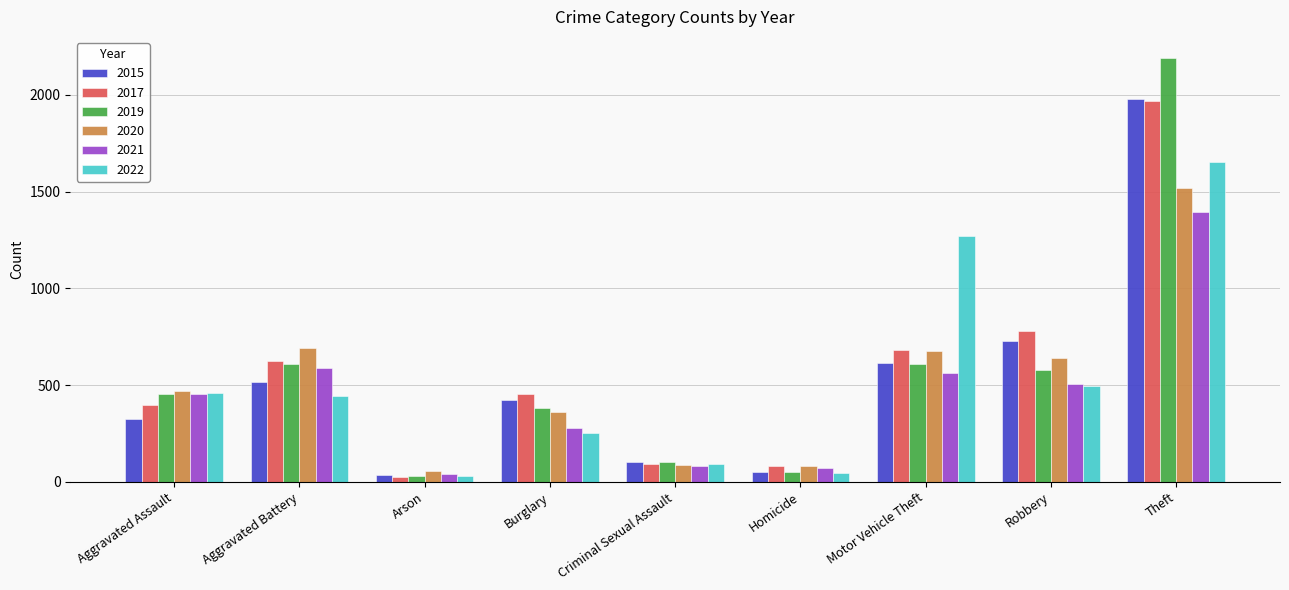

The value of 2019 at Burglary is 383. True or false?

True